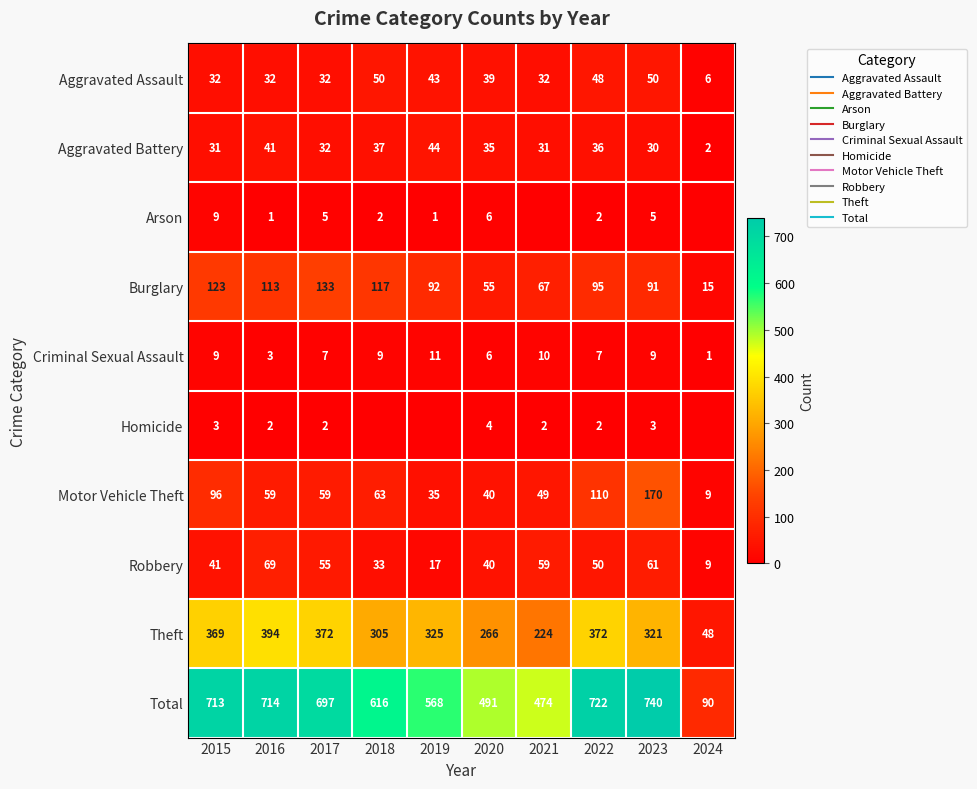

Which series changed the most between 2018 and 2020?

Total